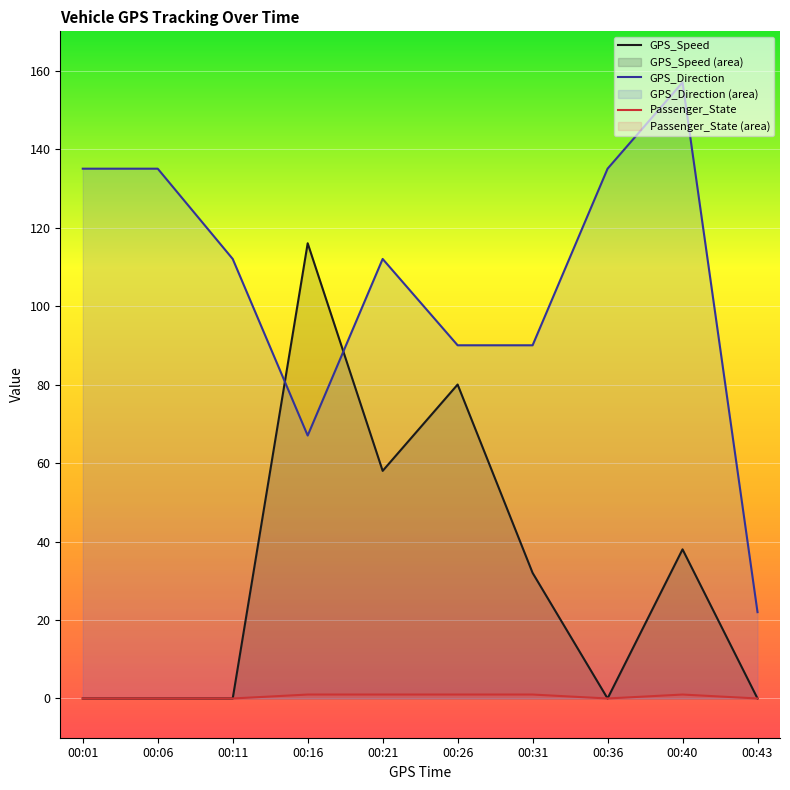

How many lines are shown in the chart?

3